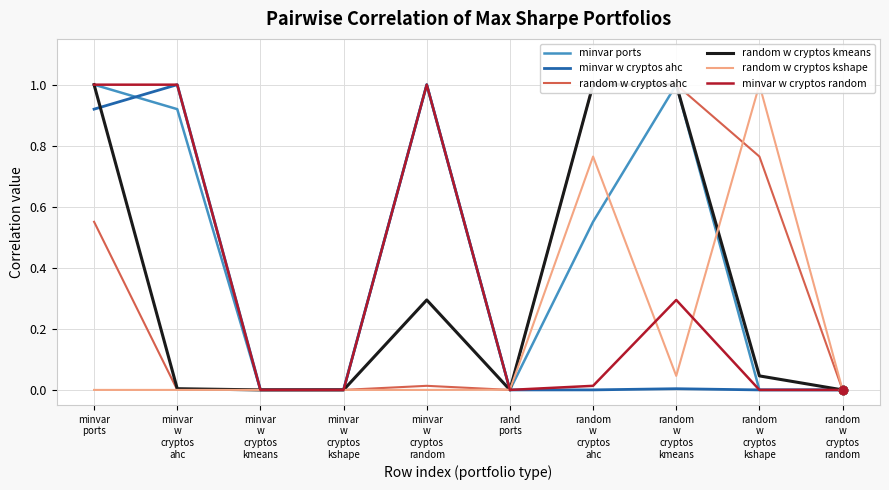

At which category does the chart reach its peak across all series?

minvar
ports